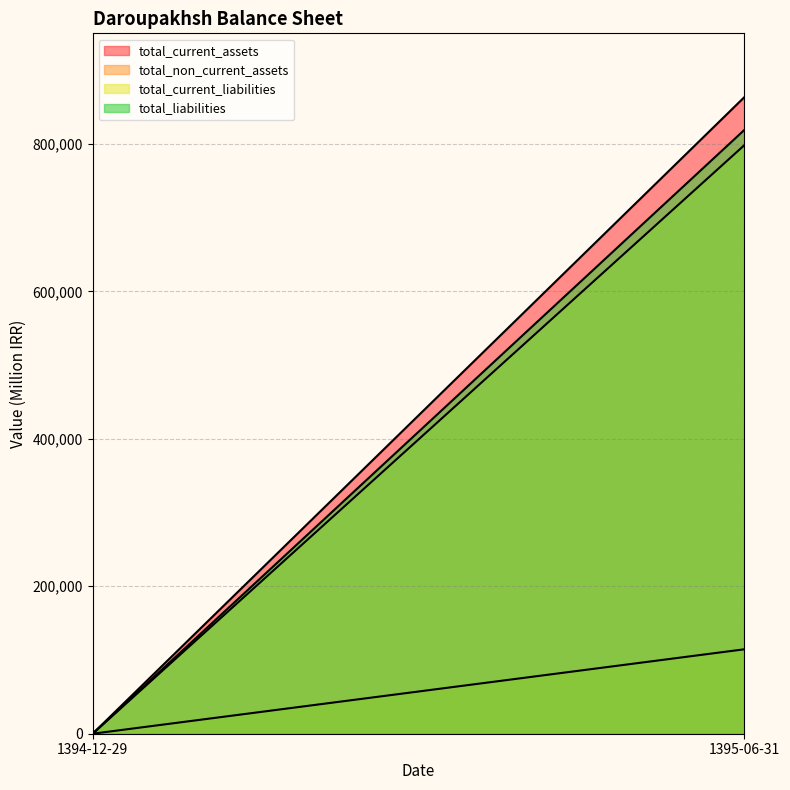

How many data points in total_liabilities are less than 819011?

1